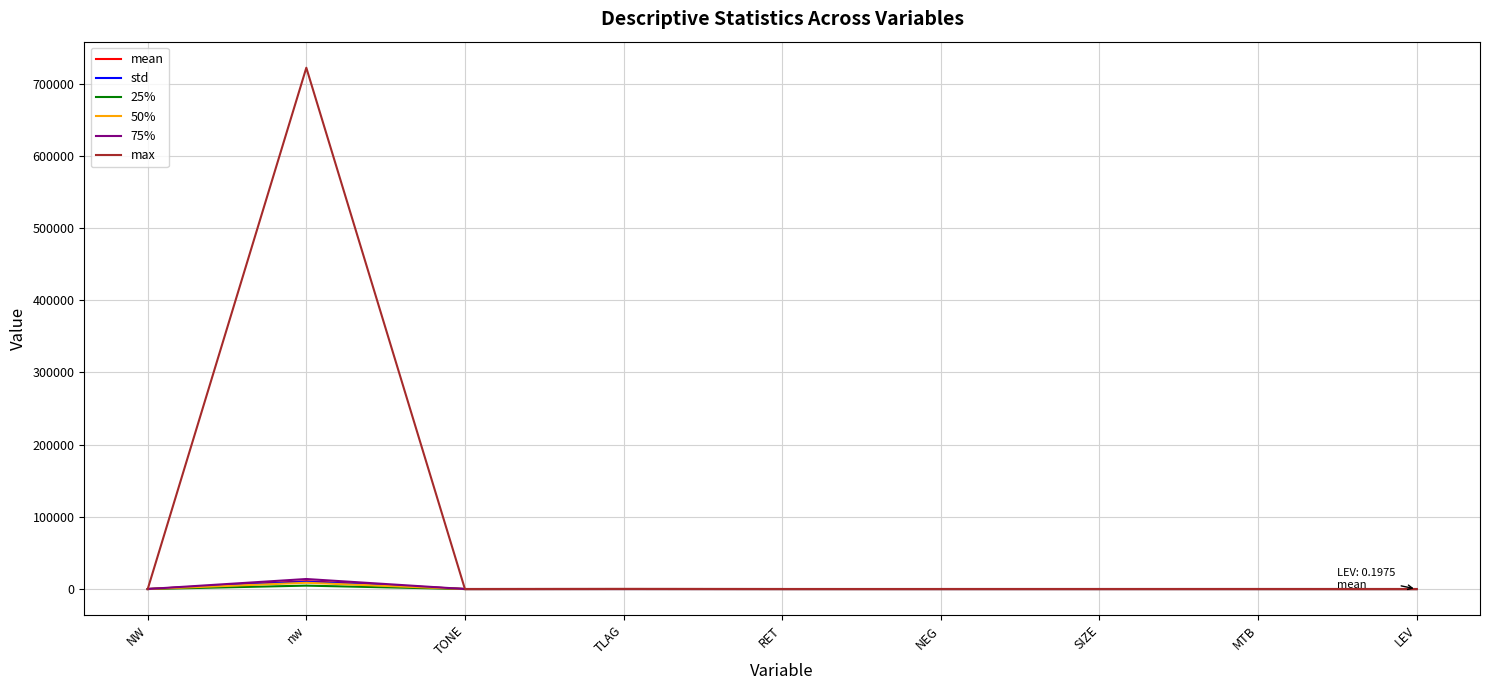

What is the sum of the 50% values at MTB and NEG?

3.3